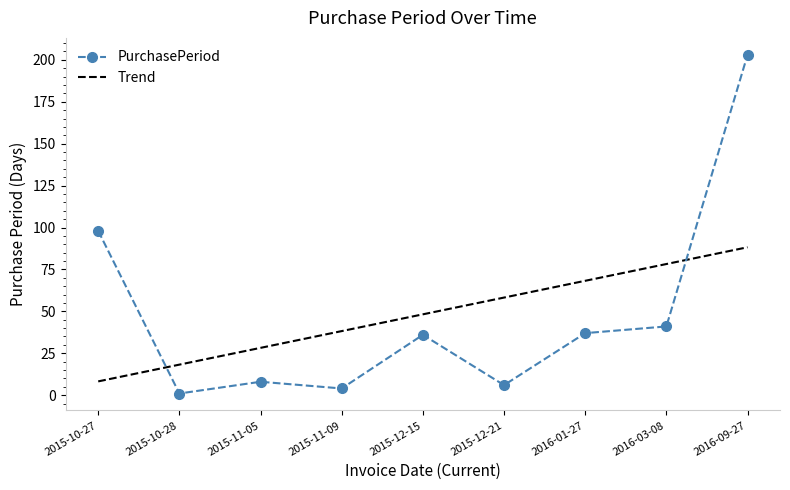

What position from the right is 2015-10-27?

9